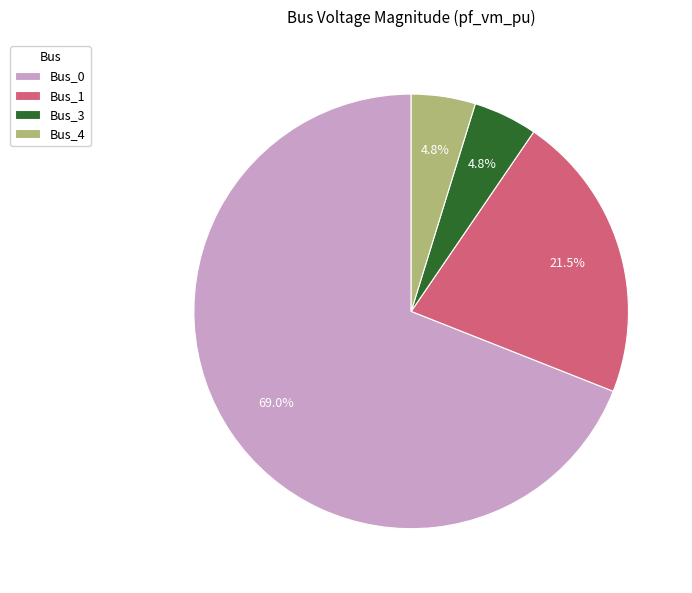

Combined, do Bus_0 and Bus_1 account for over 50%?

Yes